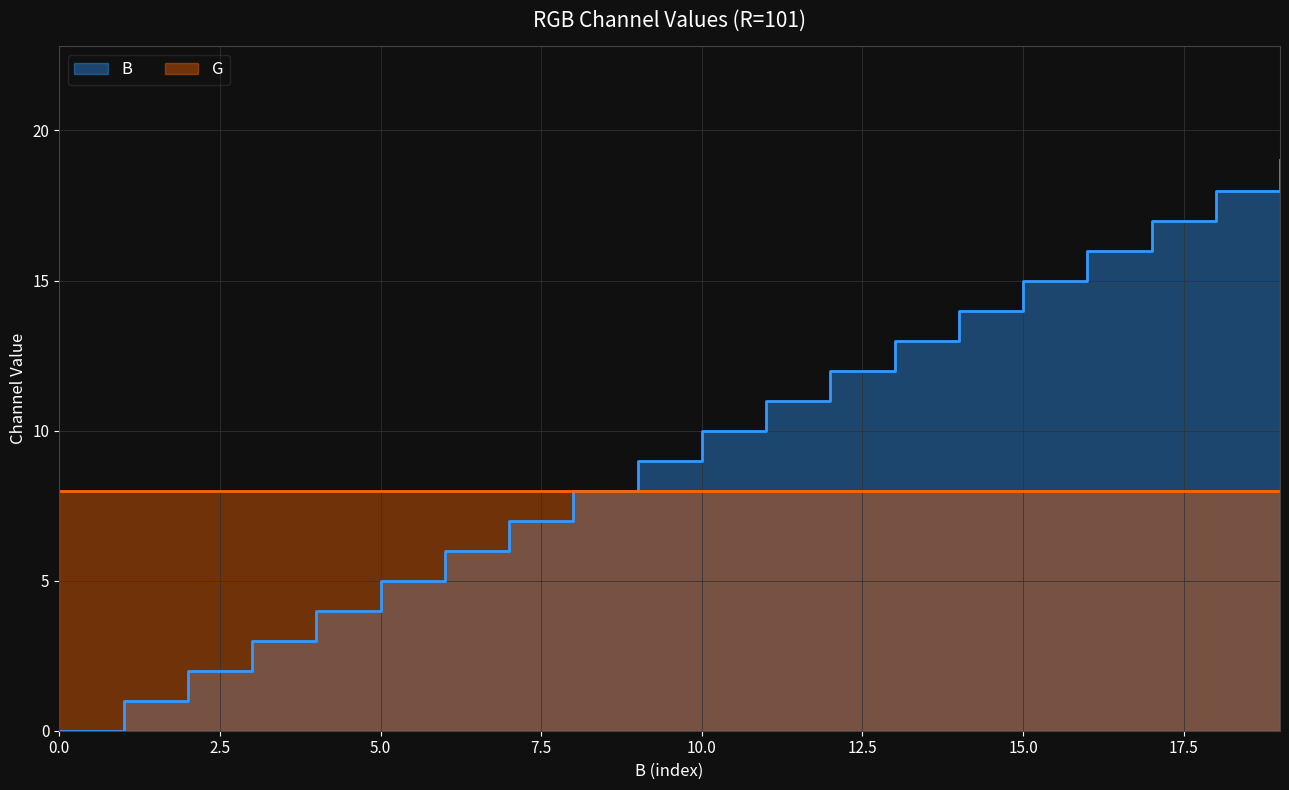

List the labels in order of value, smallest first.

0, 1, 2, 3, 4, 5, 6, 7, 8, 9, 10, 11, 12, 13, 14, 15, 16, 17, 18, 19